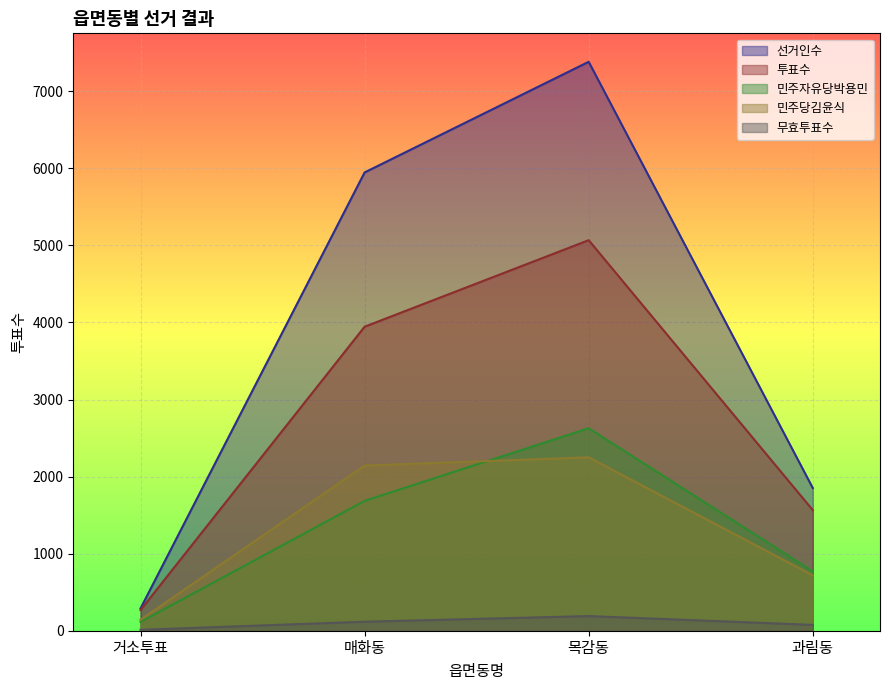

True or false: 민주자유당박용민 and 투표수 intersect in this chart.

False